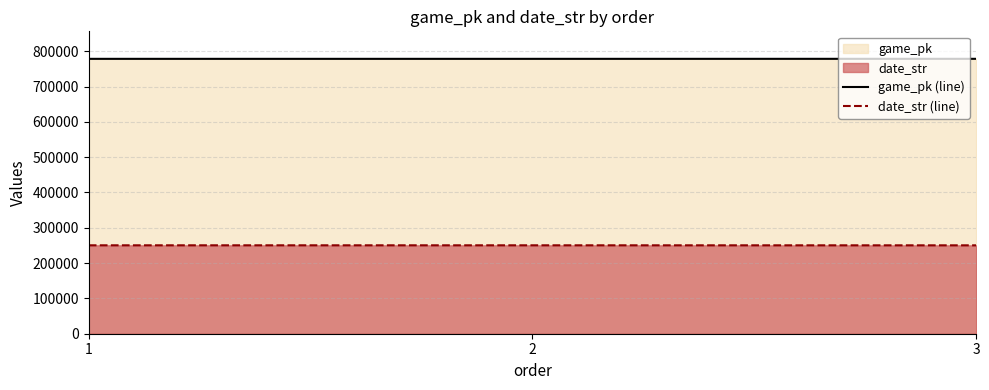

Count the number of categories in the chart.

3